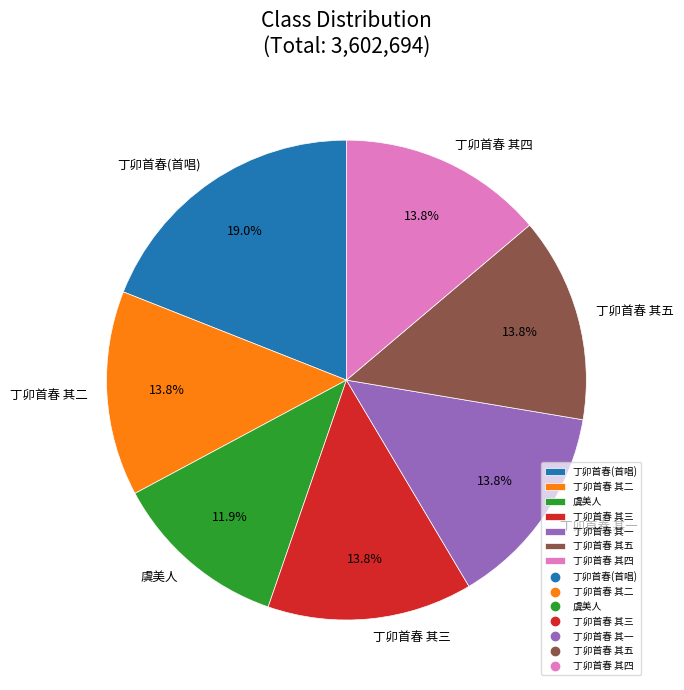

Does 丁卯首春 其三 represent more than half of the total?

No